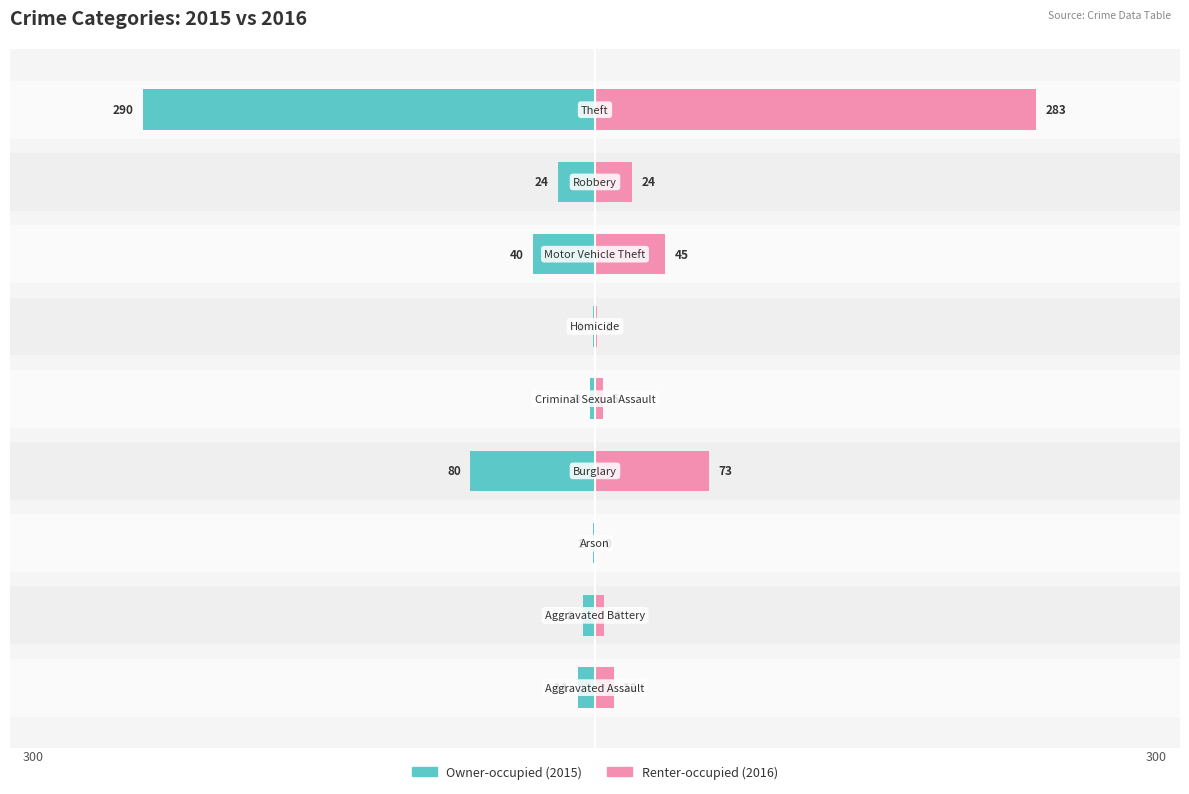

Is it true that Renter-occupied equals 73 at −100?

True